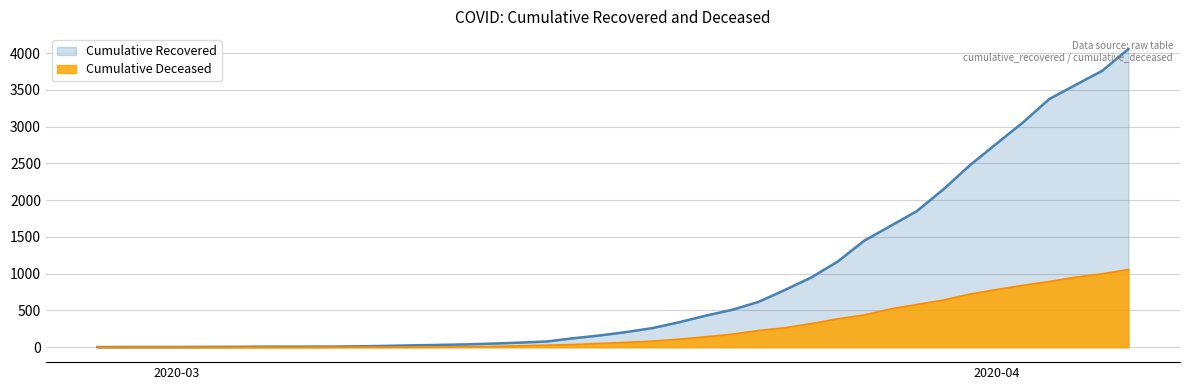

Which series has the largest total across all categories?

Cumulative Recovered